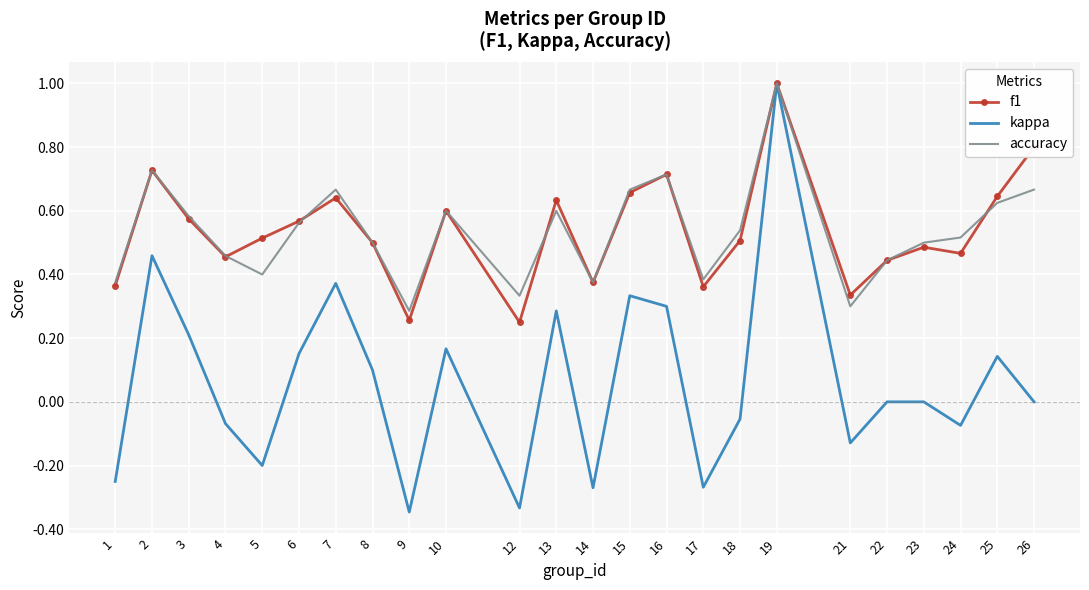

What is the difference between the second highest and minimum values in the kappa series?

0.8